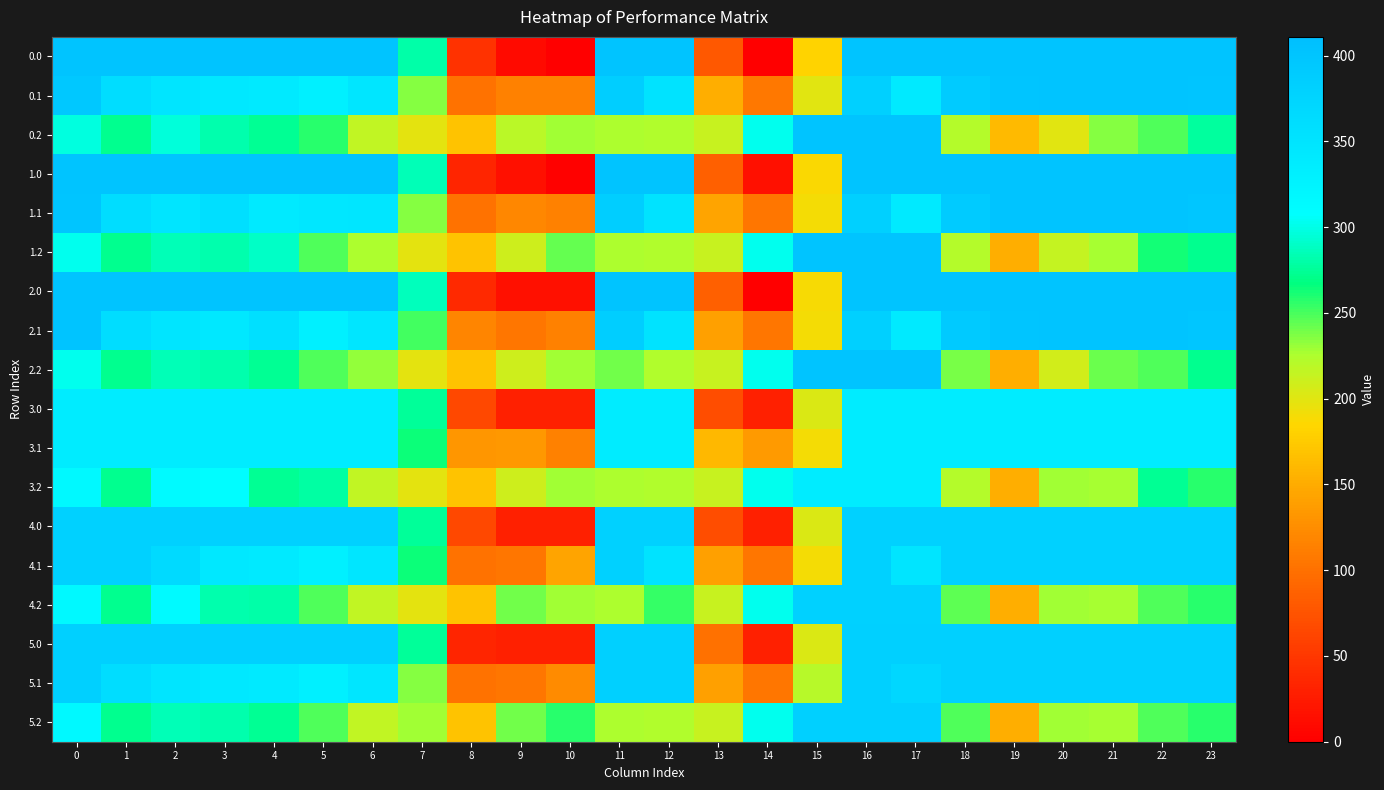

What is the smallest value displayed?

0.3